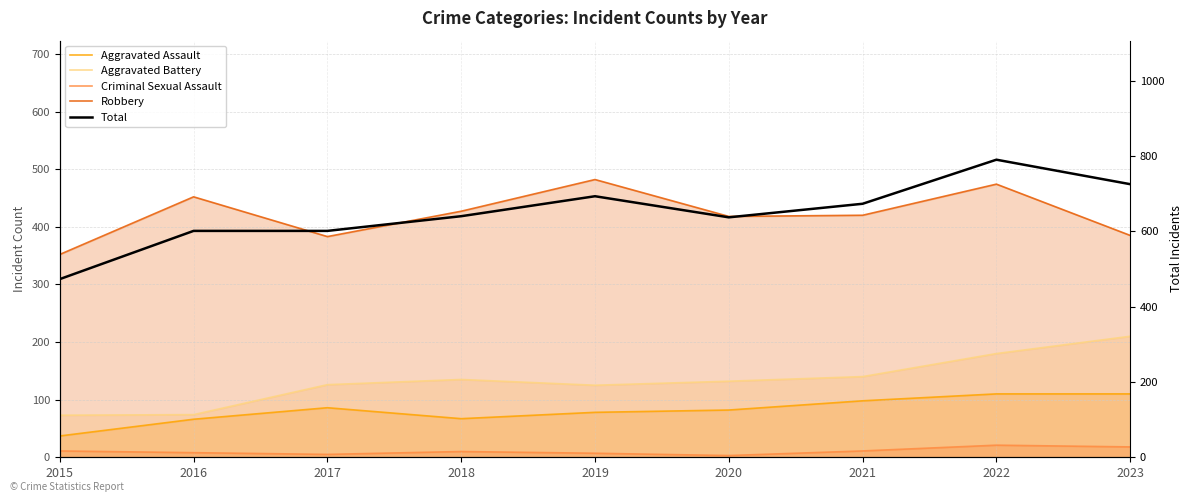

True or false: Total and Robbery cross at least once.

False